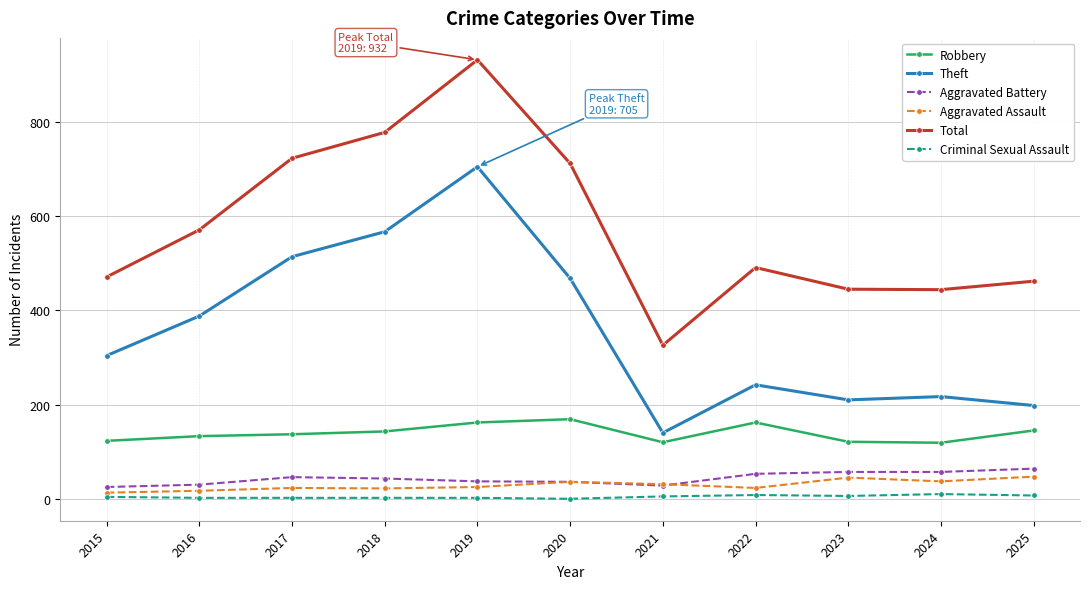

The Theft series shows 388 at 2016. True or false?

True